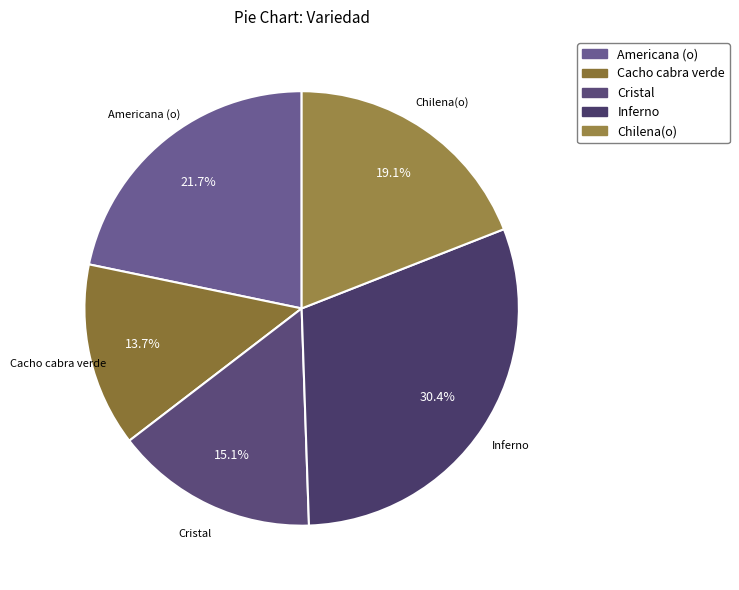

How much of the chart is everything except Chilena(o)?

80.9%